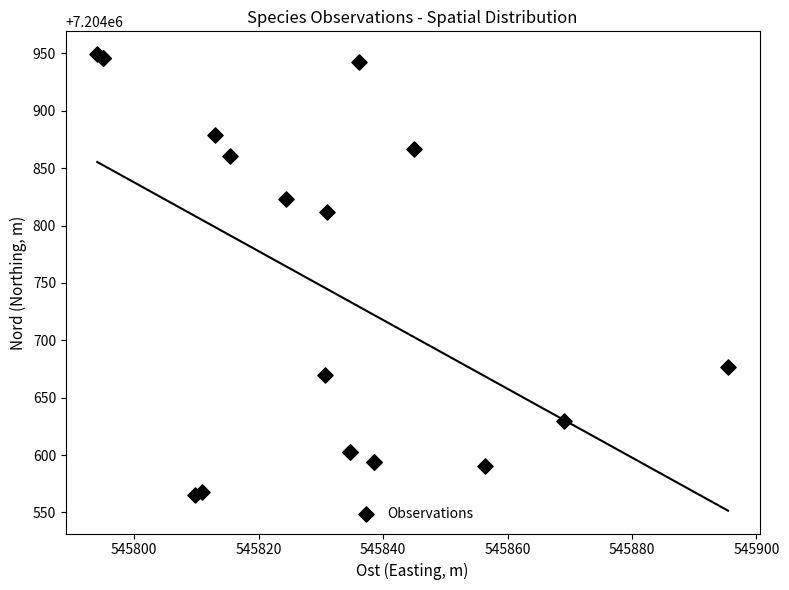

What Y value in the scatter plot is closest to 7204757?

7204811.9